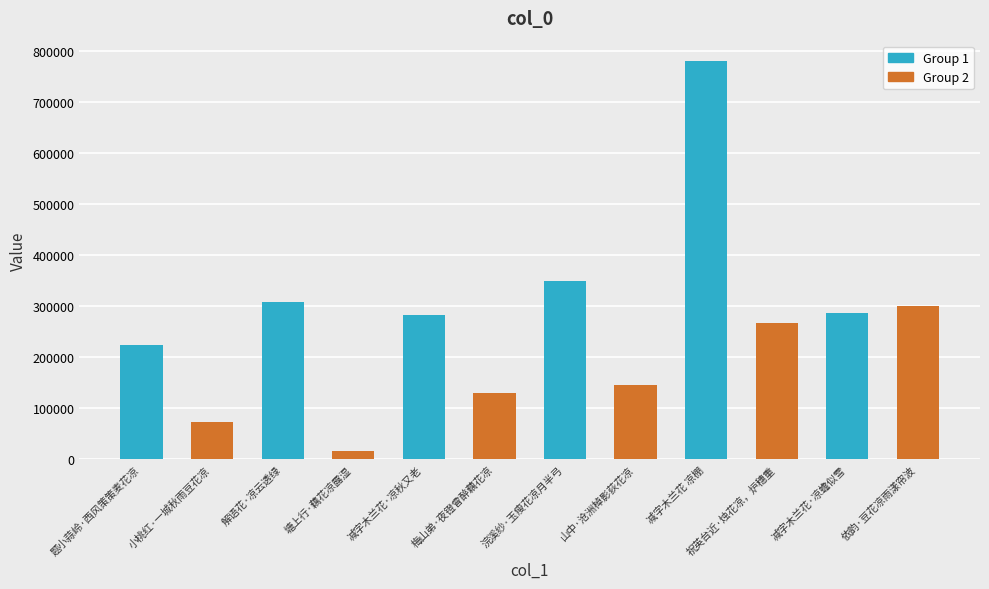

What is the label of the 4th bar from the right?

减字木兰花 凉棚